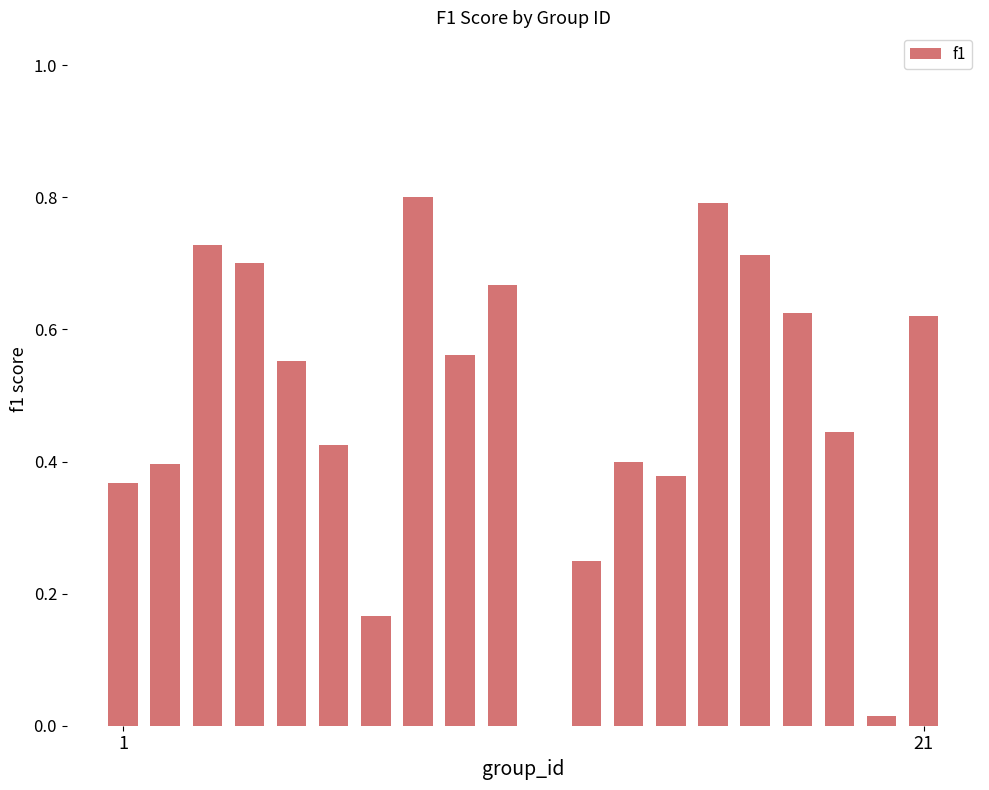

What is the sum of all values?

9.6